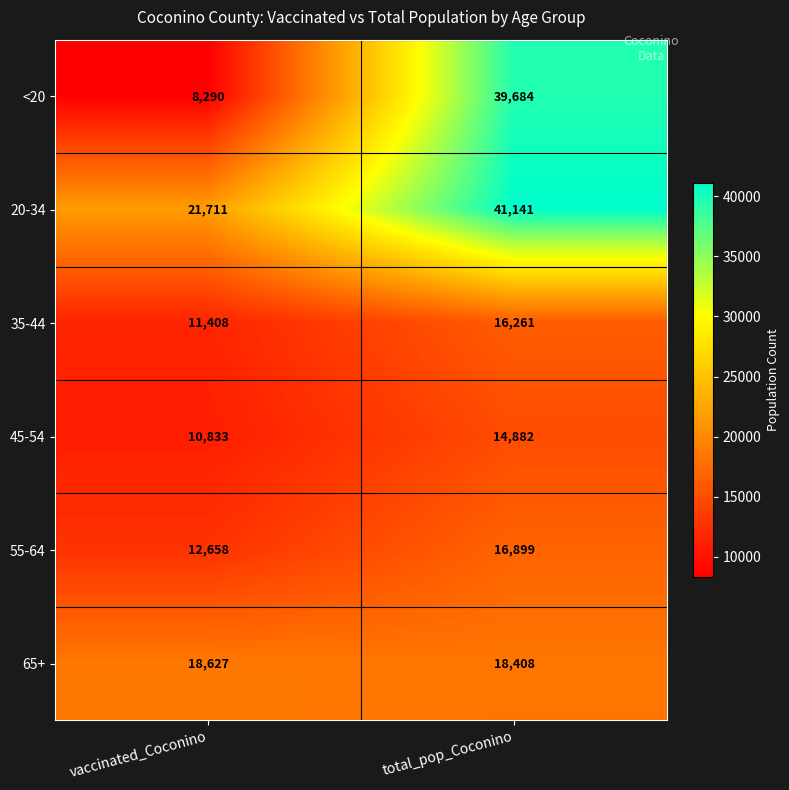

At which label does 35-44 reach its peak?

total_pop_Coconino